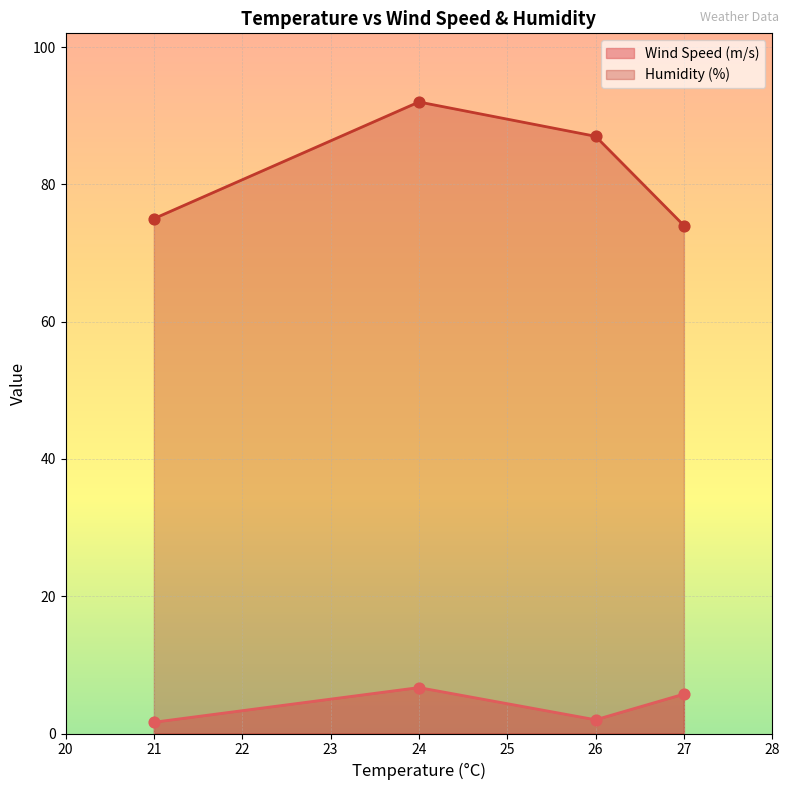

Which series contains the highest Y value?

Humidity (%)